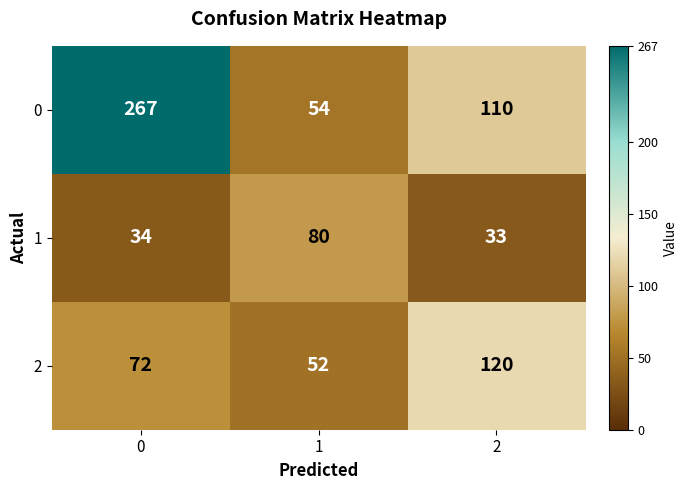

What is the maximum value shown in the chart?

267